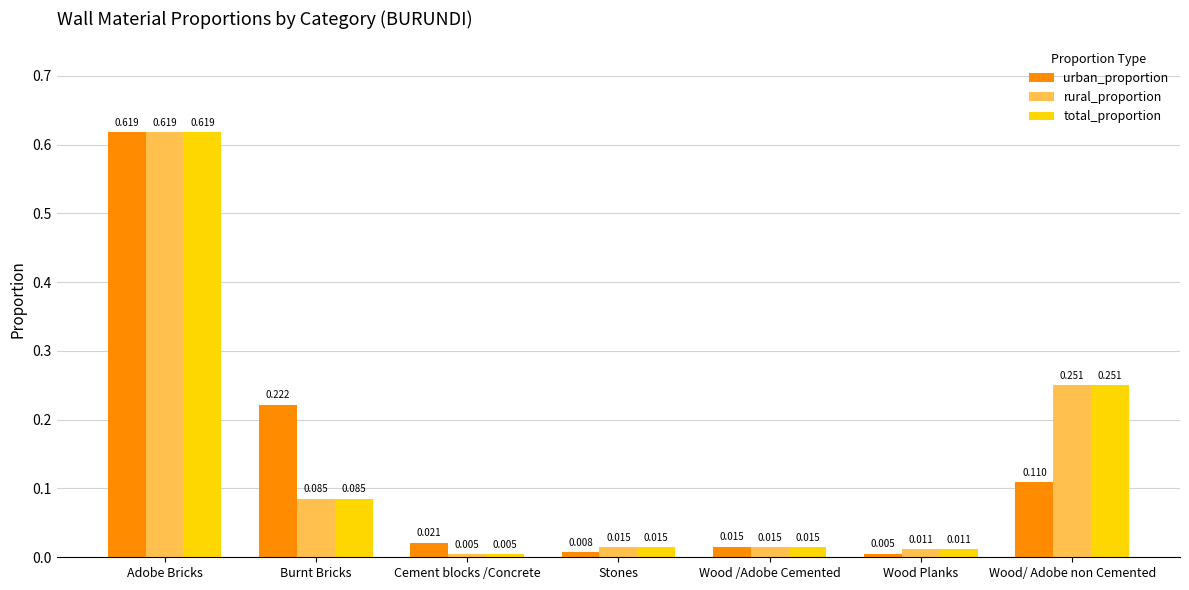

Which label corresponds to the largest value in the chart?

Adobe Bricks